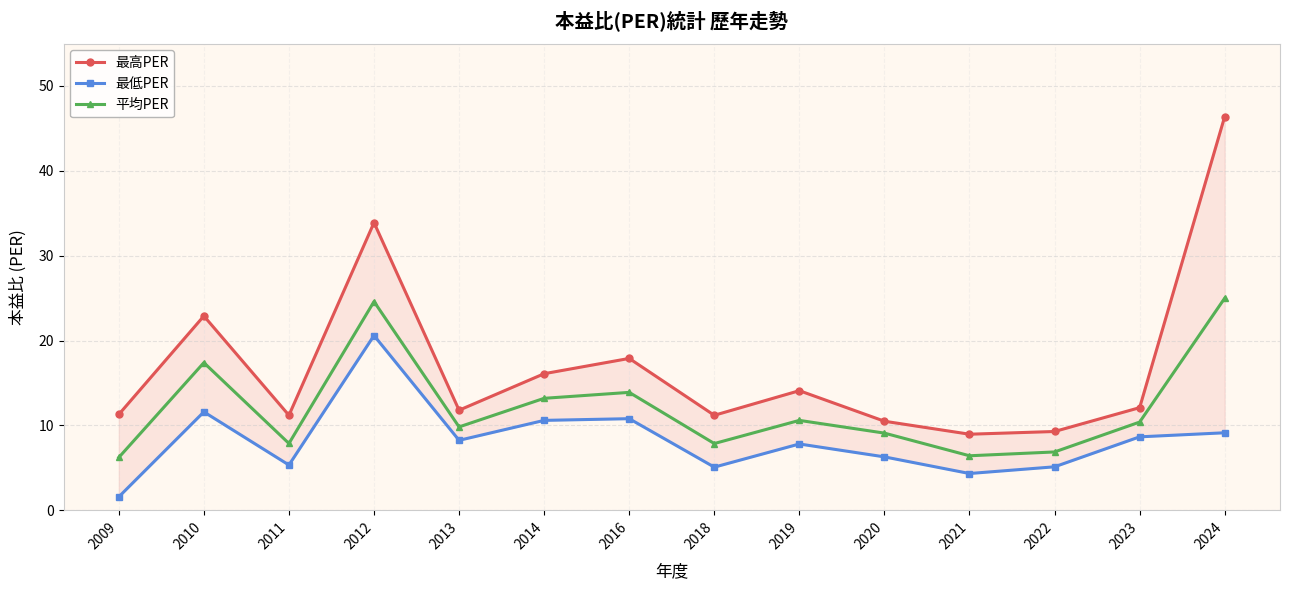

How many lines are shown in the chart?

3